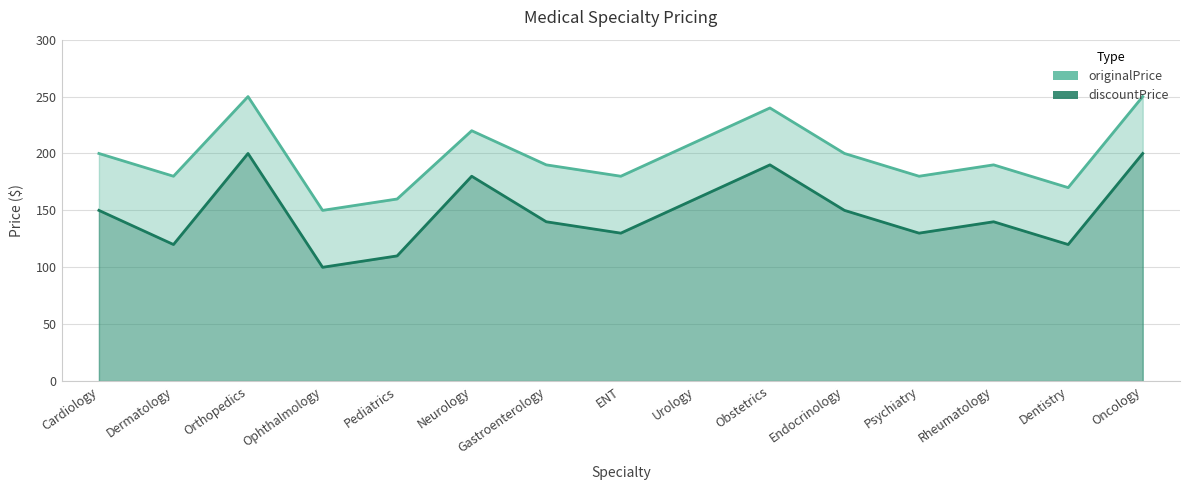

Is it true that discountPrice equals 224 at Cardiology?

False